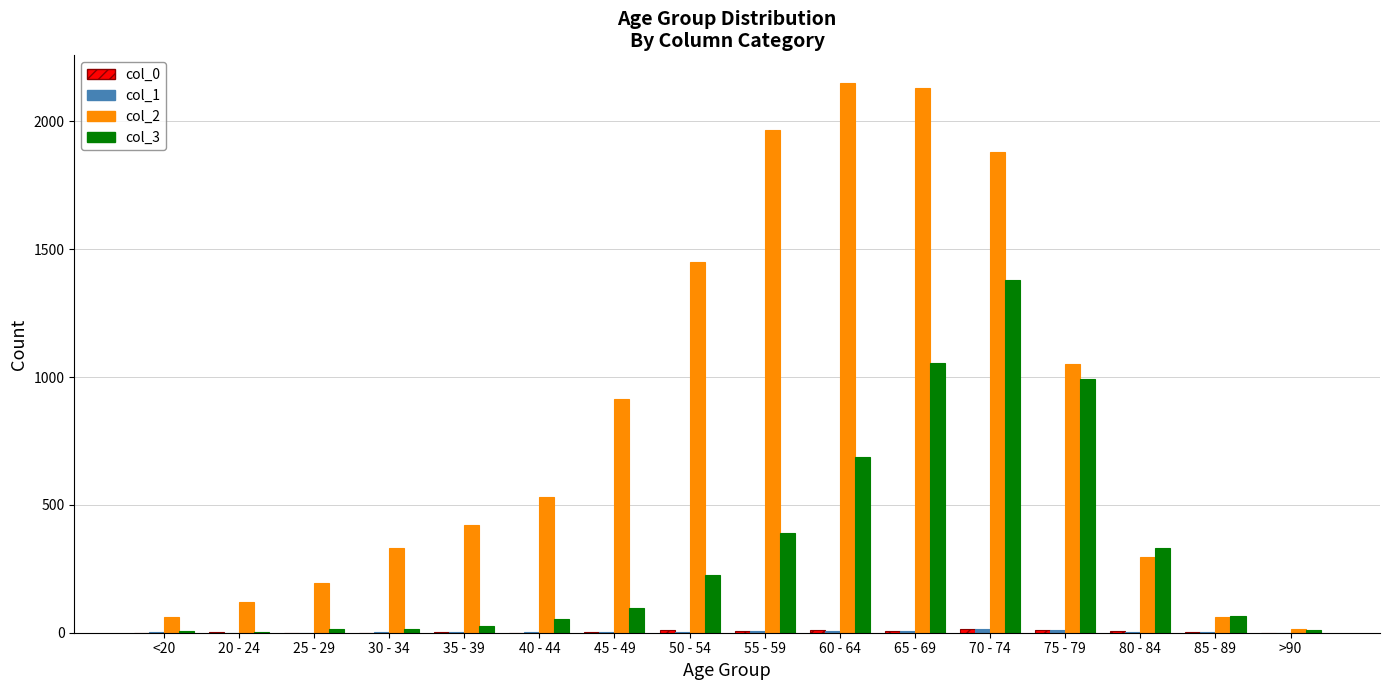

What is the sum of the col_3 values at 65 - 69 and 85 - 89?

1121